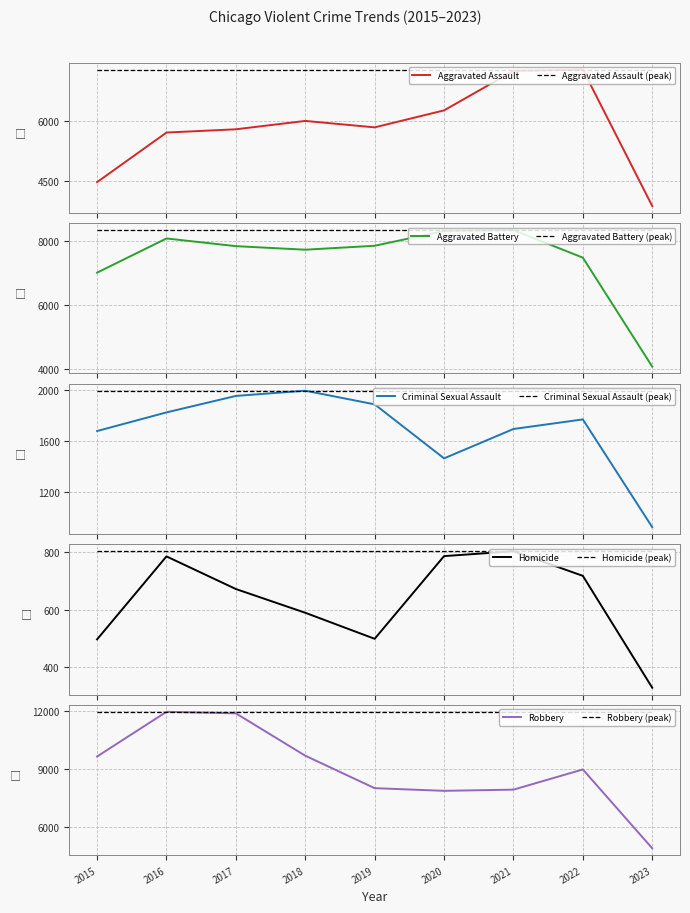

How many values in the Aggravated Assault series exceed 5841?

4